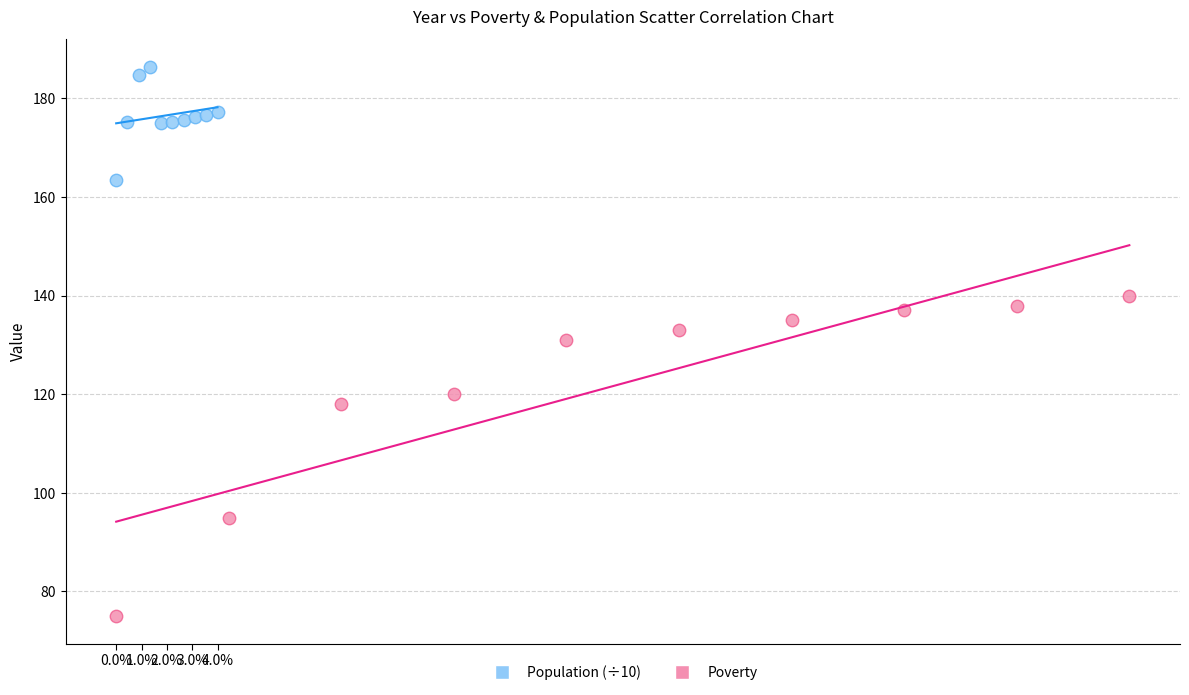

Which series reaches the minimum Y coordinate?

Poverty